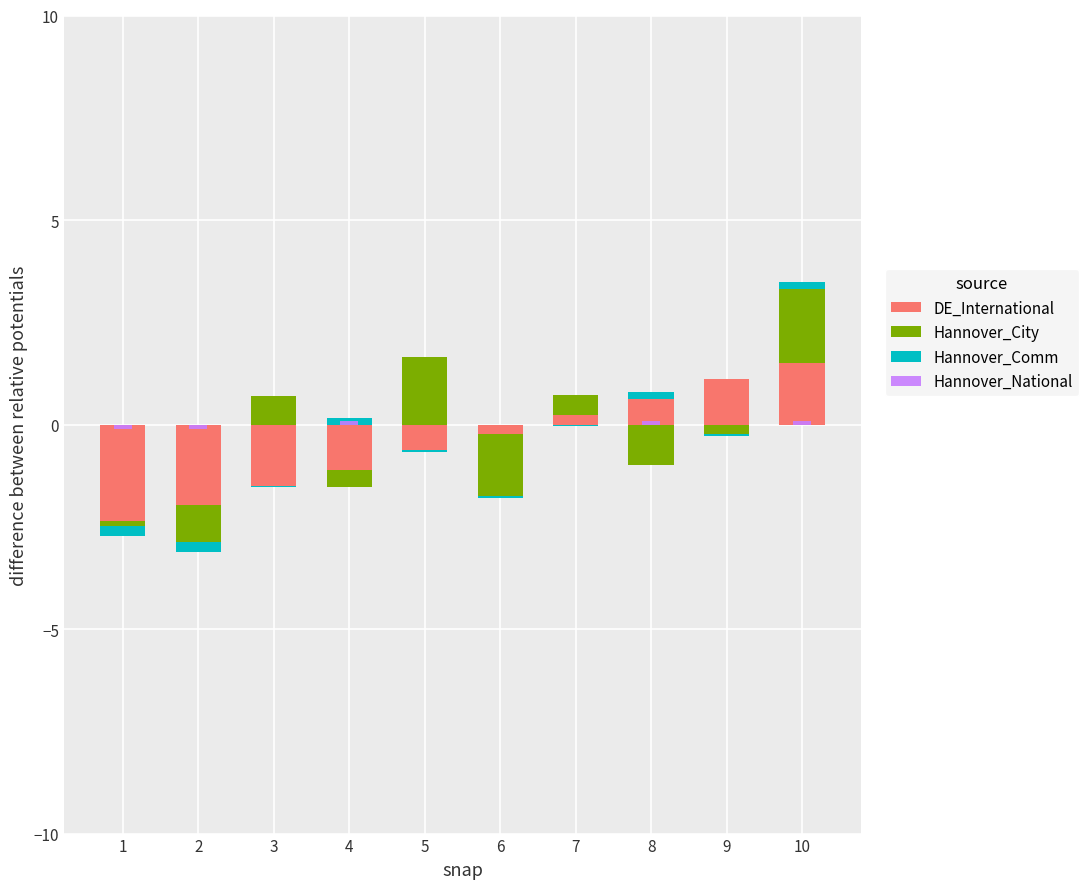

Is the value of Hannover_City at 10 greater than the value of Hannover_Comm at 8?

Yes